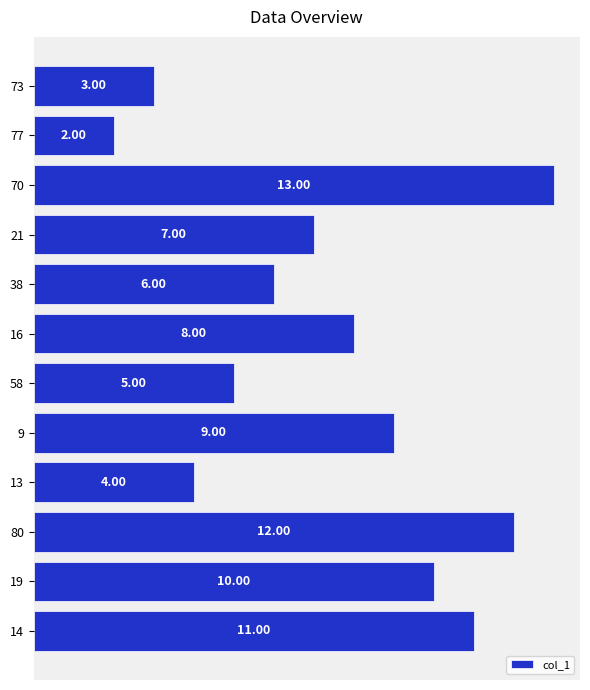

What is the sum of all values?

90